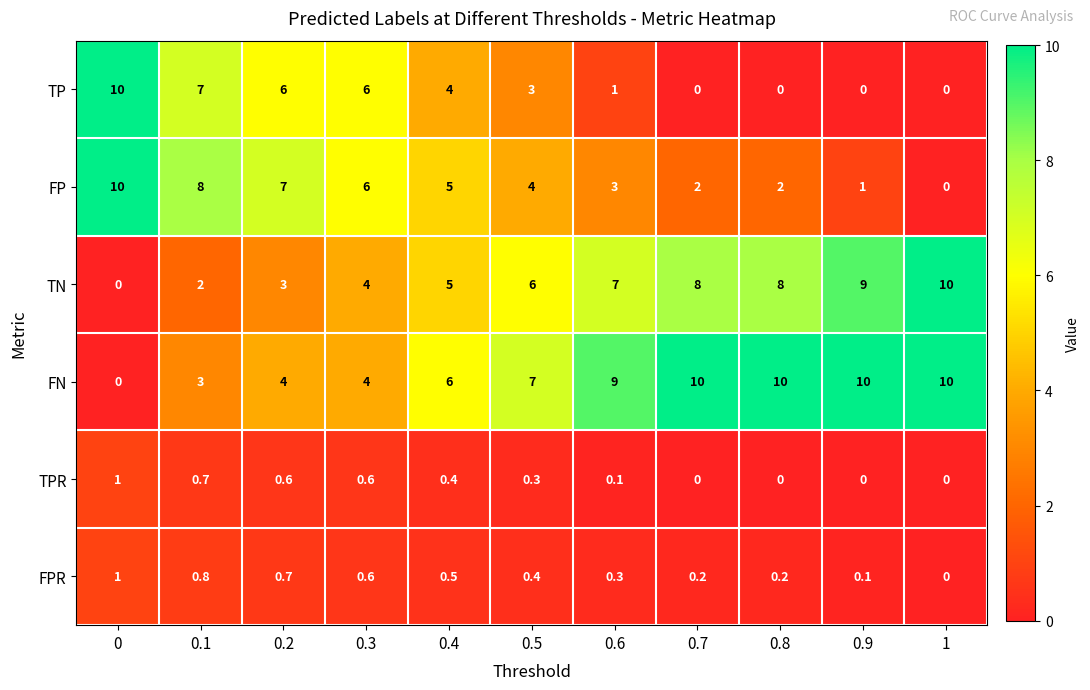

At how many categories does at least one series exceed 4?

11